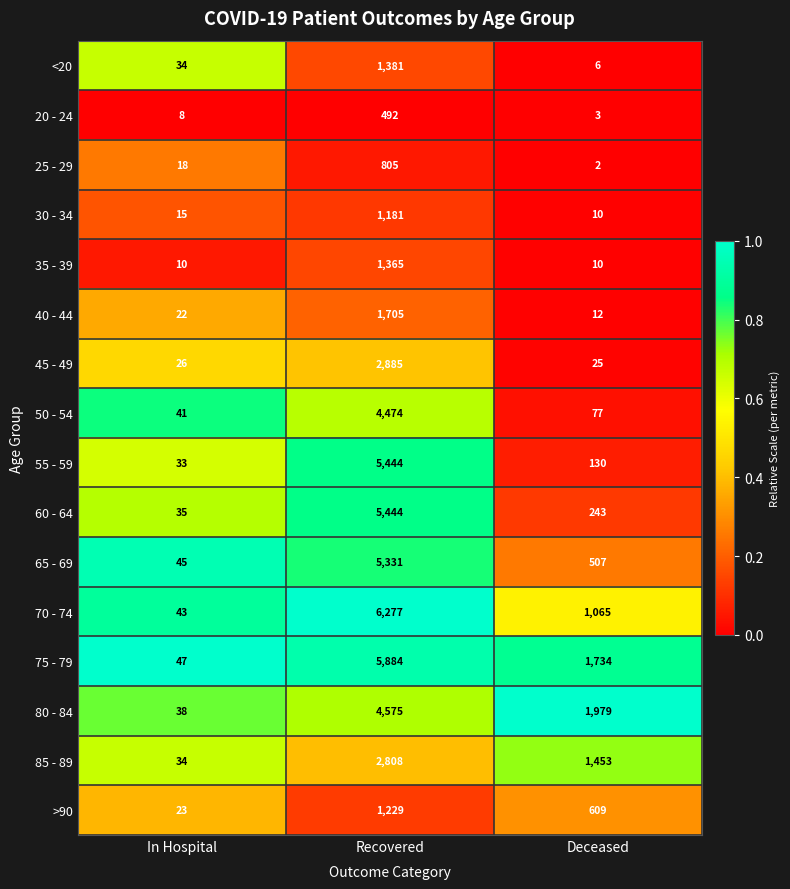

Rank the categories by >90 value from lowest to highest.

In Hospital, Deceased, Recovered